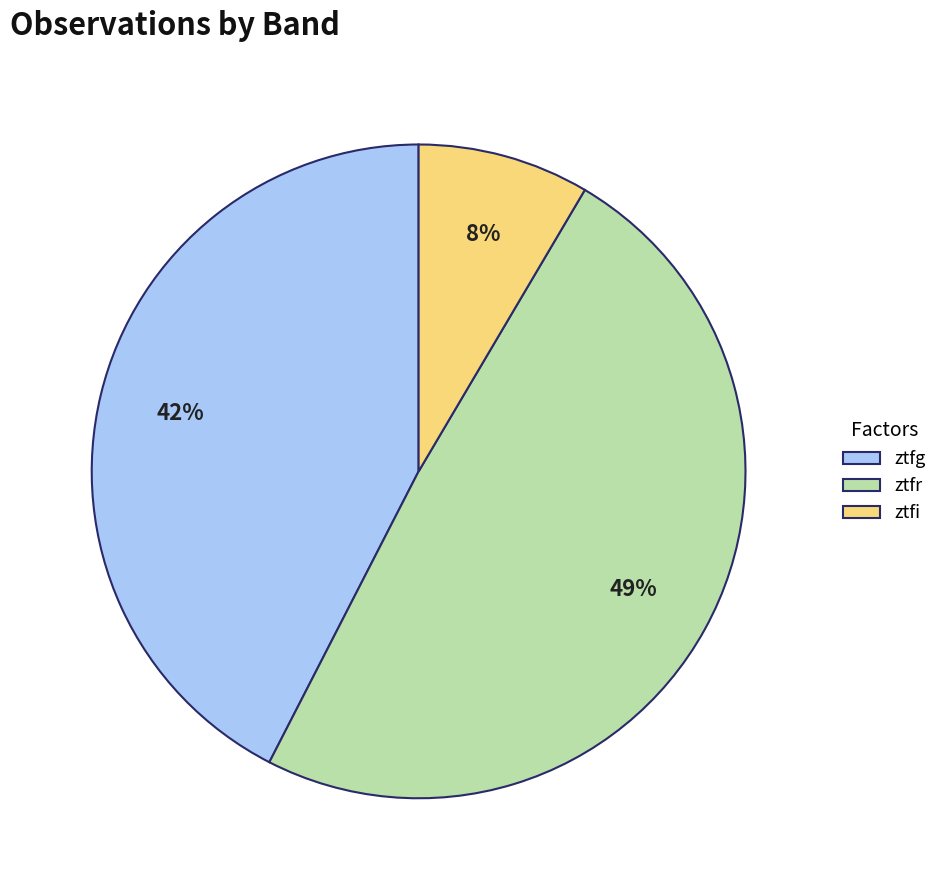

To the nearest percent, what is the difference between the largest and smallest slice percentages?

41%